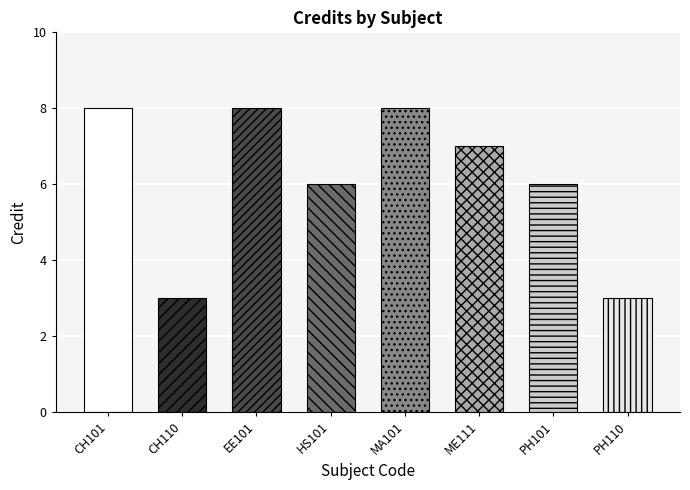

How many bars are there in total?

8